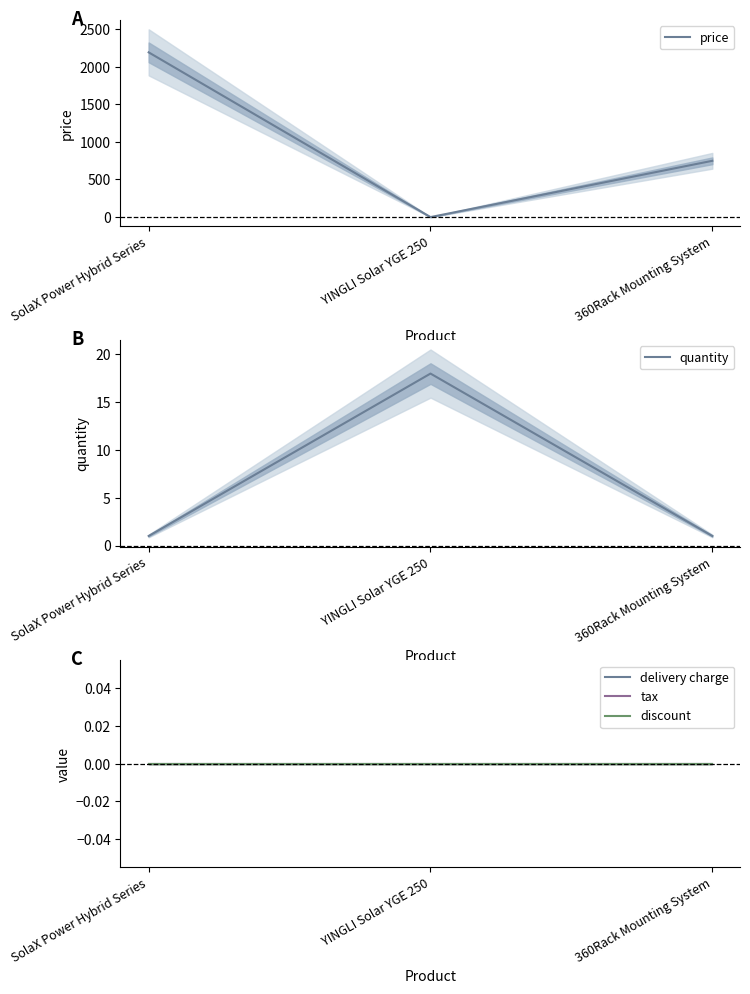

At which label does delivery charge reach its minimum?

SolaX Power Hybrid Series